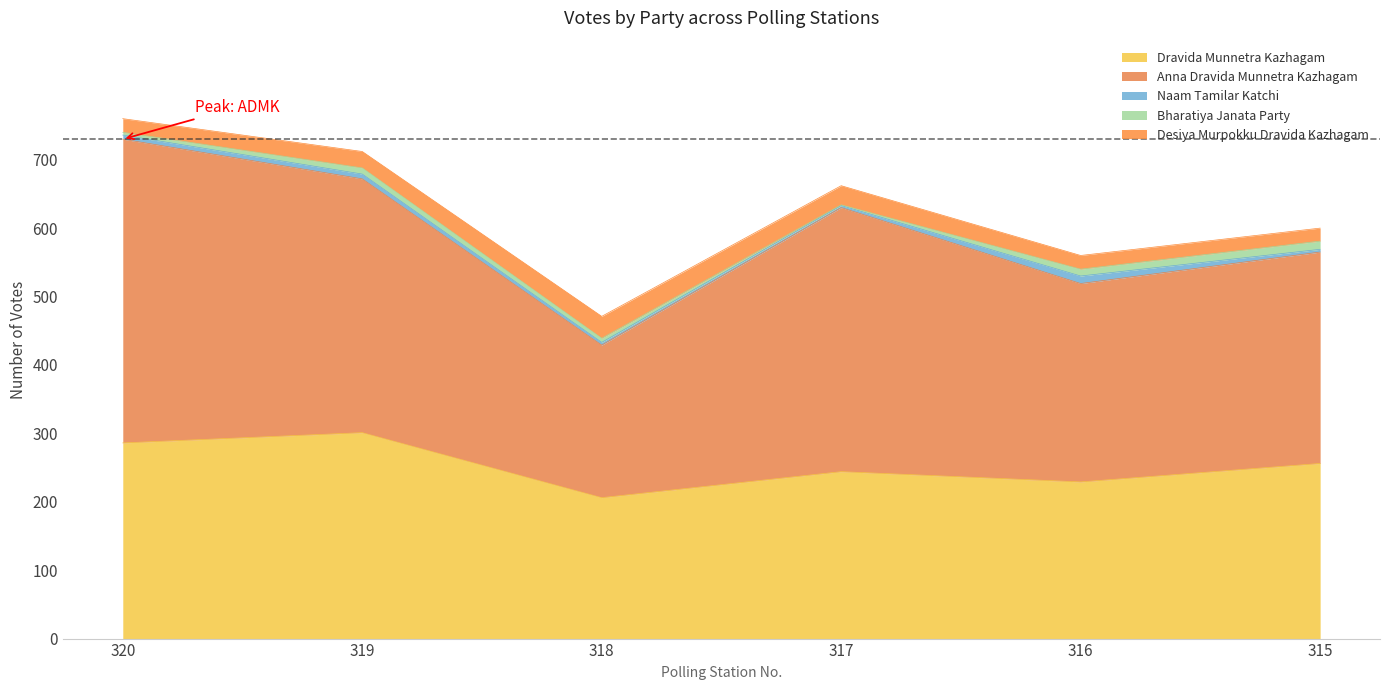

At which label is Bharatiya Janata Party closest to 6?

318